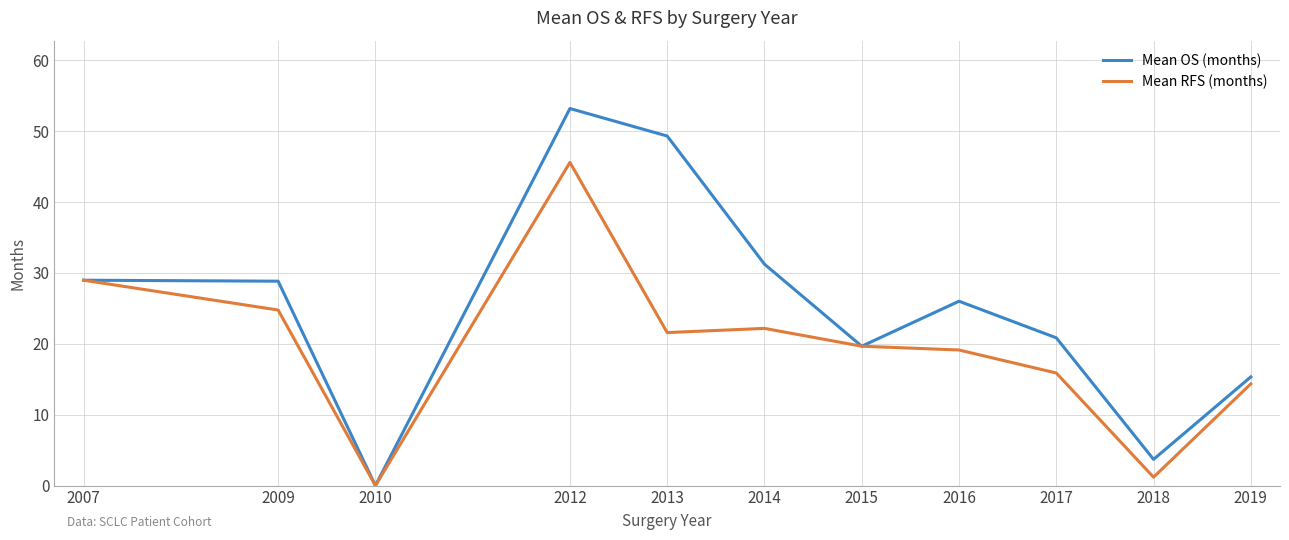

At which label does Mean OS (months) reach its minimum?

2010